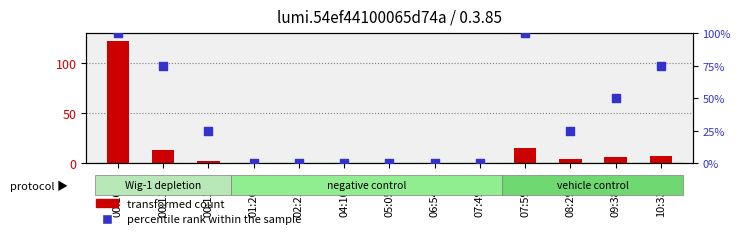

What are all the series names shown in the legend?

transformed count, percentile rank within the sample